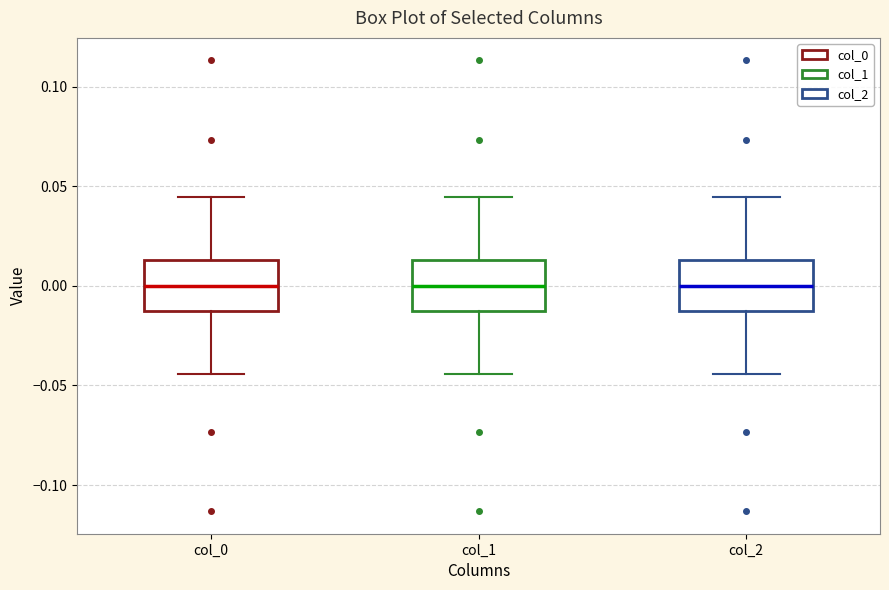

Where is the upper edge of the box for col_2 on the y-axis? The values are not printed on the chart, so give them approximately, as read against the axis.

0.015